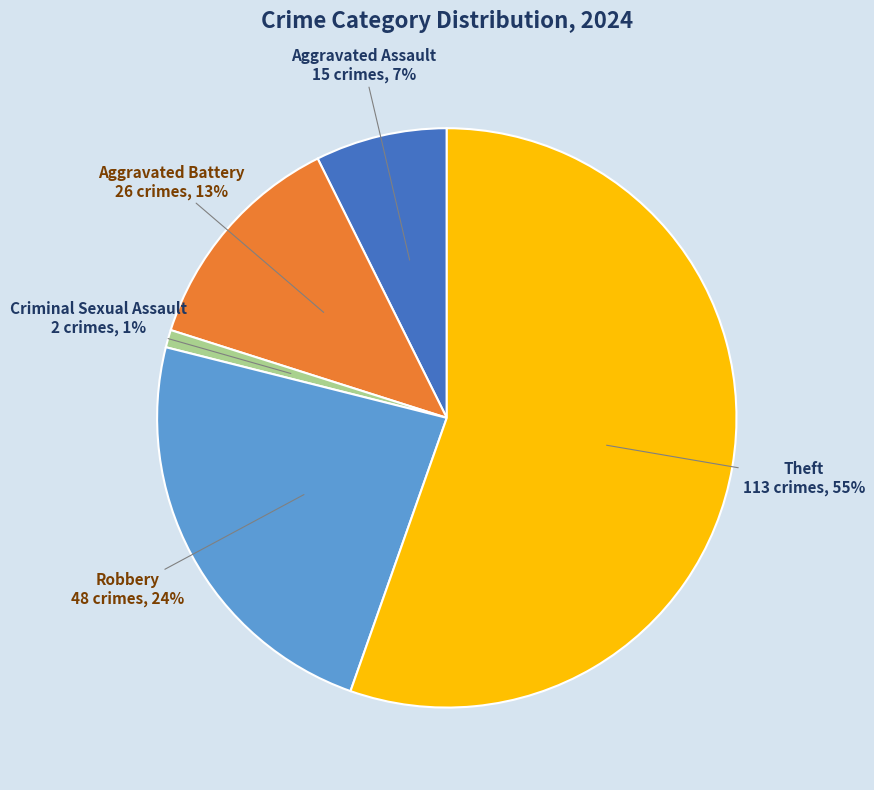

How many slices are in this pie chart?

5